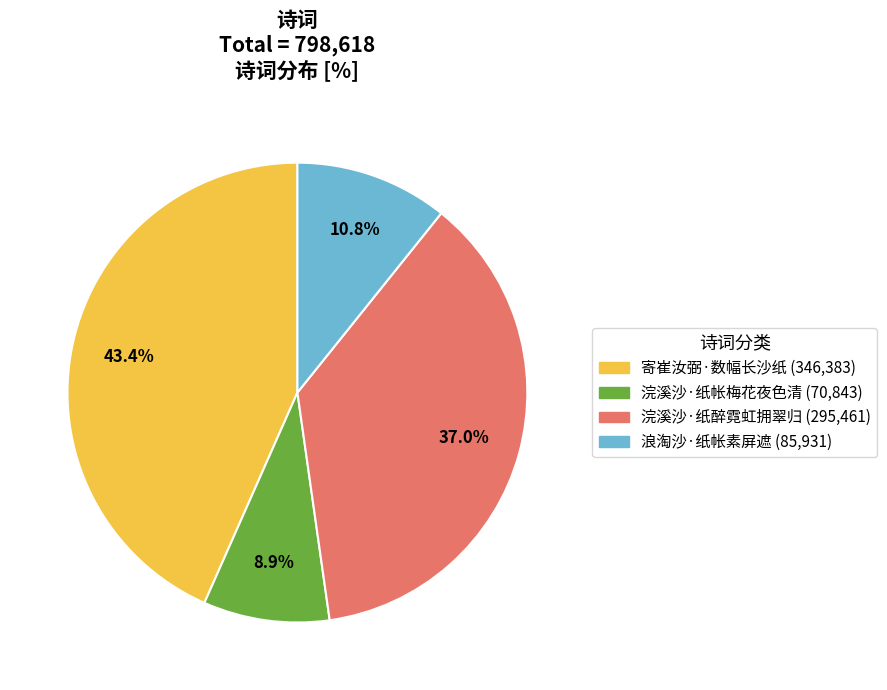

To the nearest percent, what is the average slice percentage?

25%